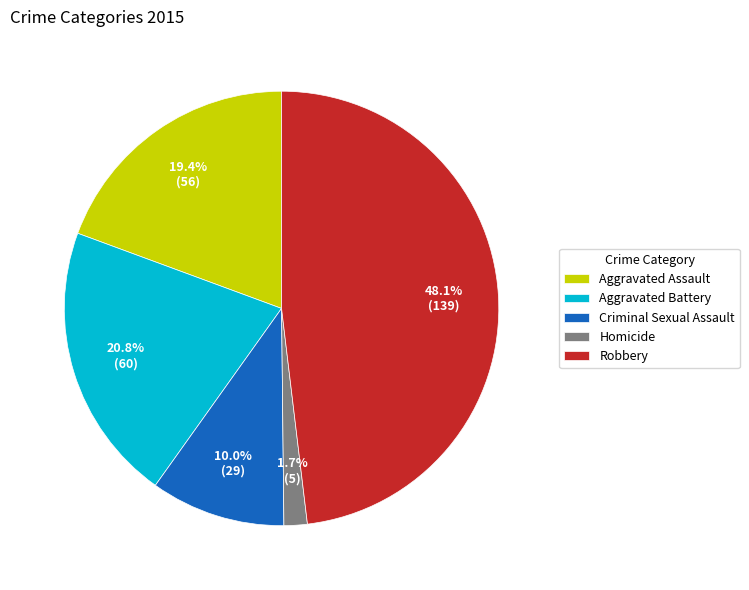

To the nearest percent, what is the difference between the Aggravated Assault and Homicide slice percentages?

18%